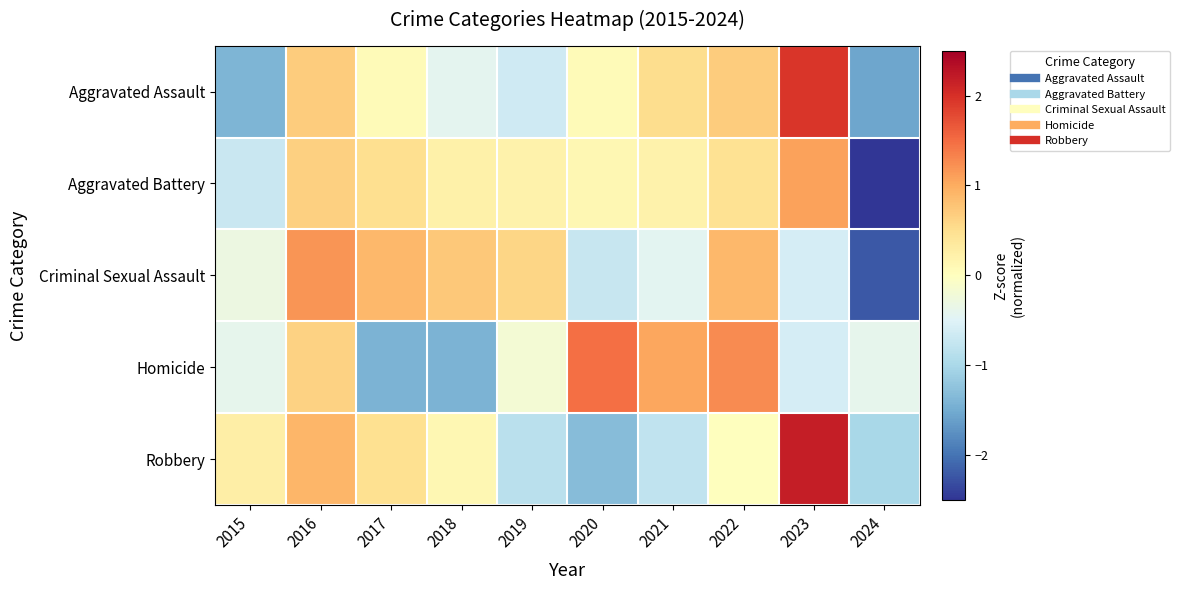

At 2023, list the series in order from smallest to largest.

Homicide, Criminal Sexual Assault, Aggravated Battery, Aggravated Assault, Robbery